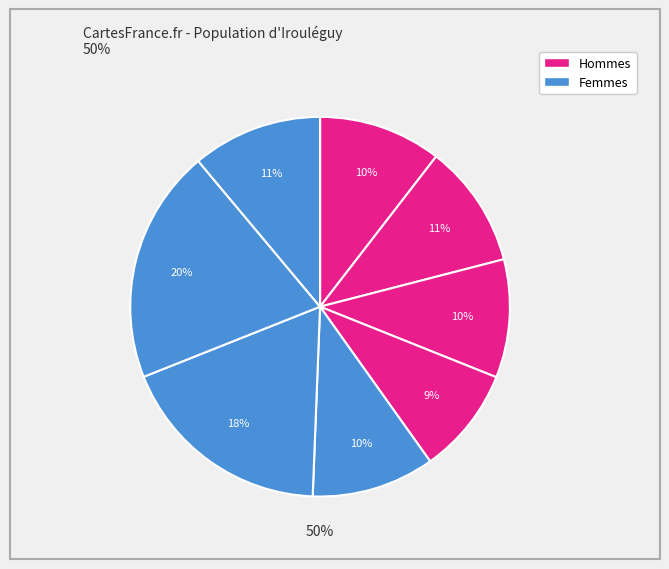

Is there a majority slice in this chart?

No